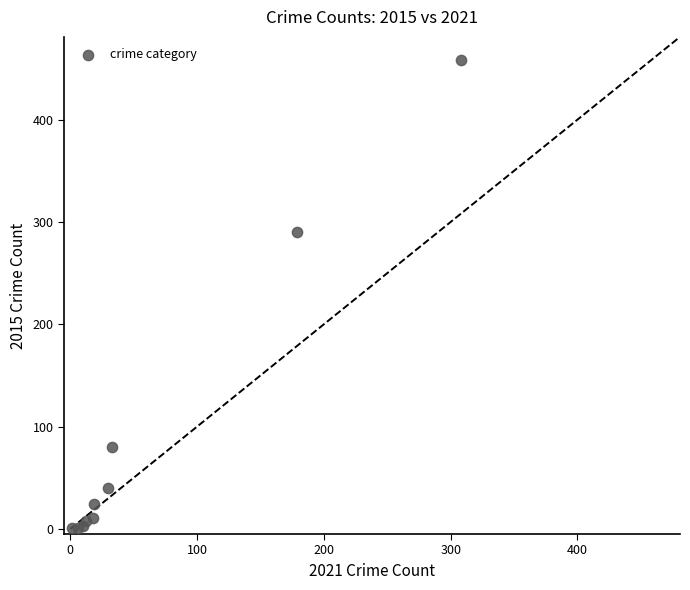

What Y value in the scatter plot is closest to 229?

290